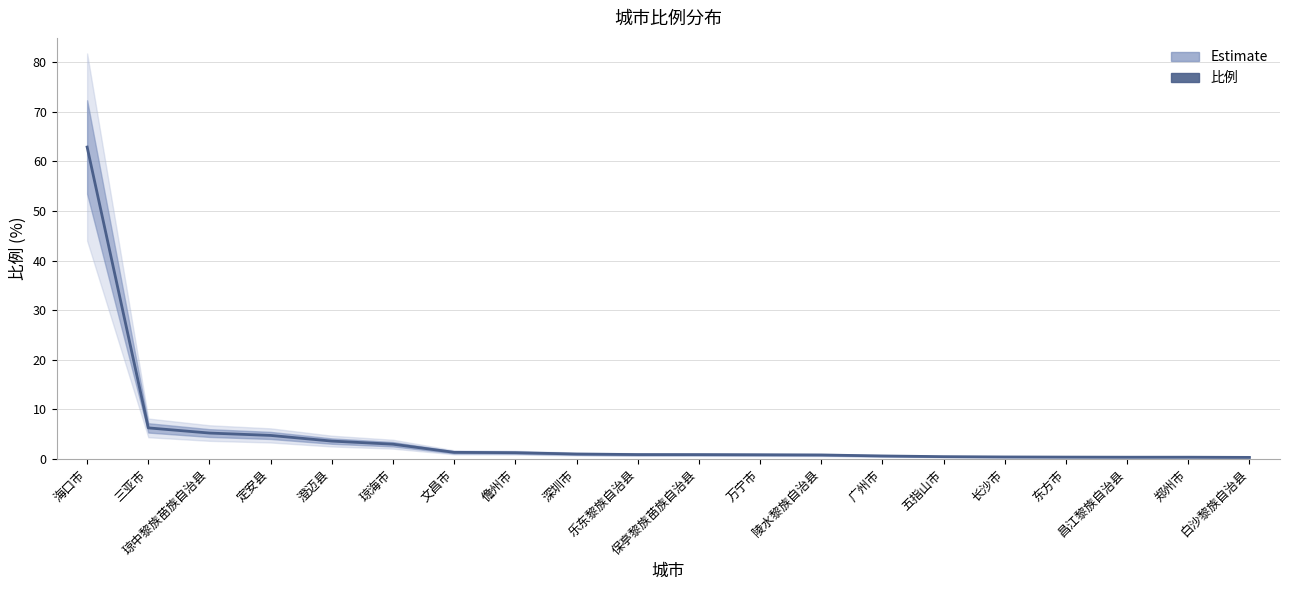

What is the average value?

4.8